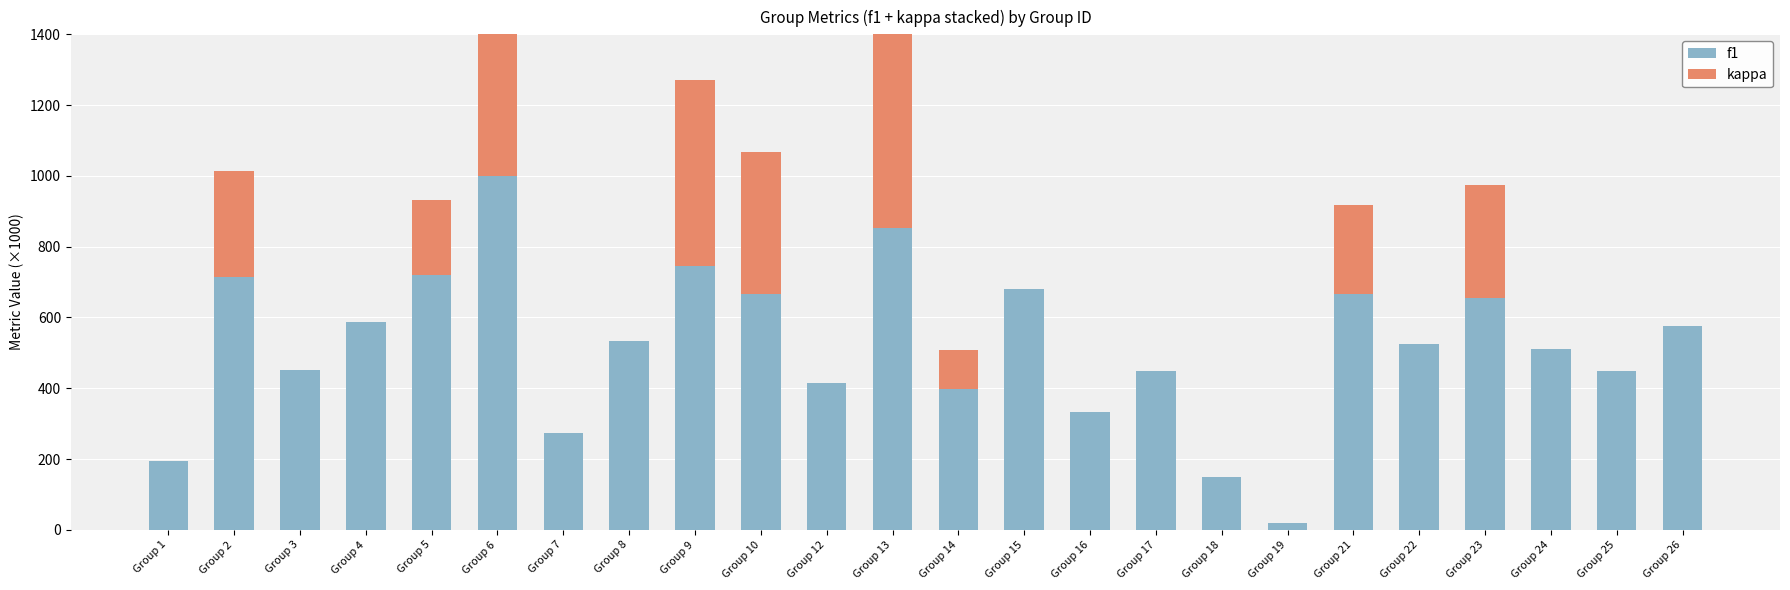

List the series in order of their peak value, highest first.

kappa, f1